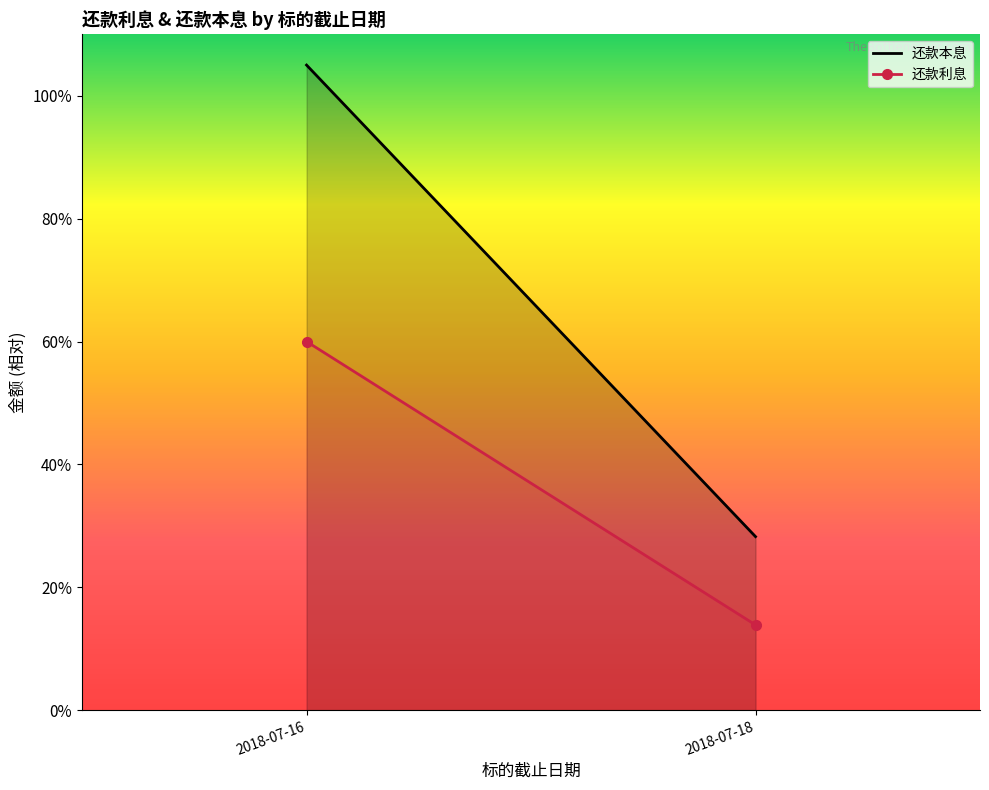

Which has a higher value, 2018-07-16 or 2018-07-18?

2018-07-16